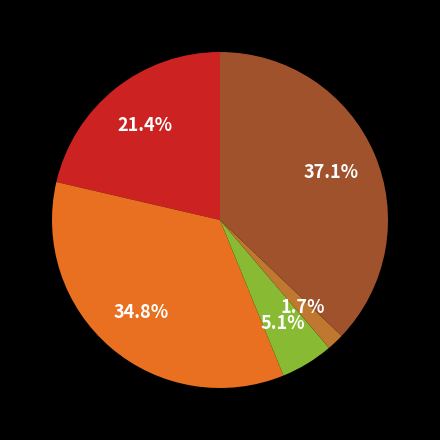

To the nearest percent, what is the difference between the largest and smallest slice percentages?

35%